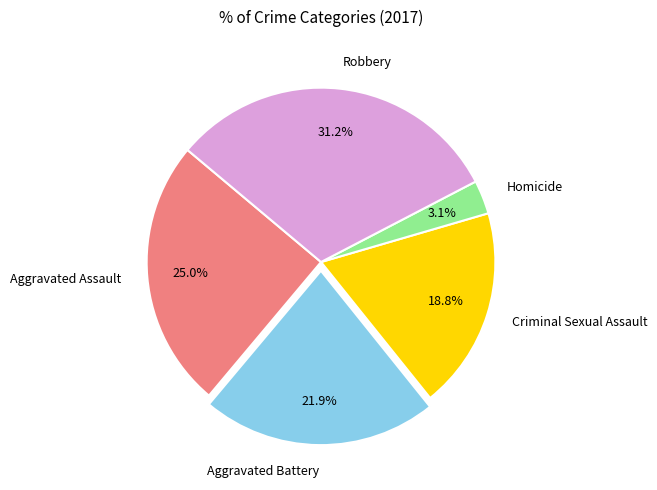

Which has a higher value, Aggravated Assault or Criminal Sexual Assault?

Aggravated Assault